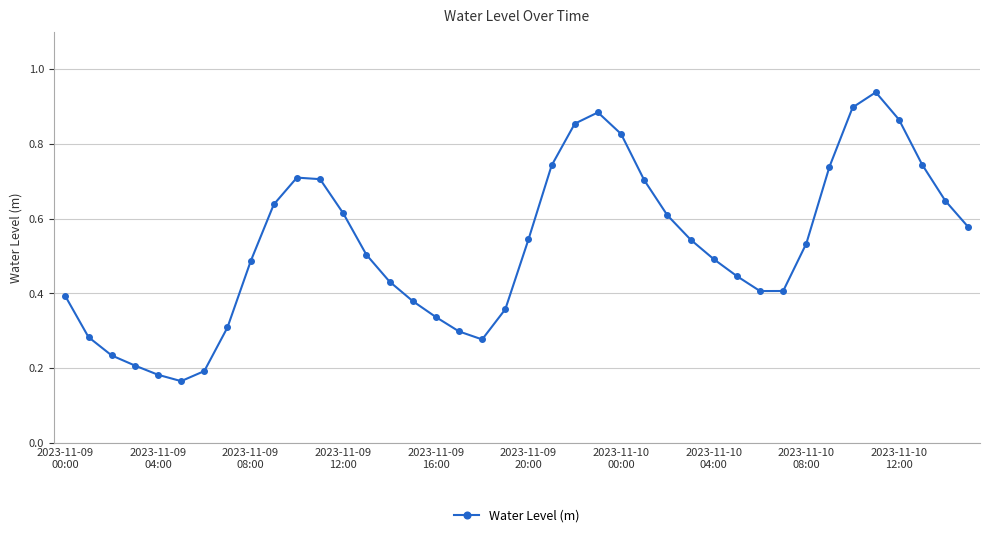

How many interior local valleys (lower than both neighbors) does the data have?

3